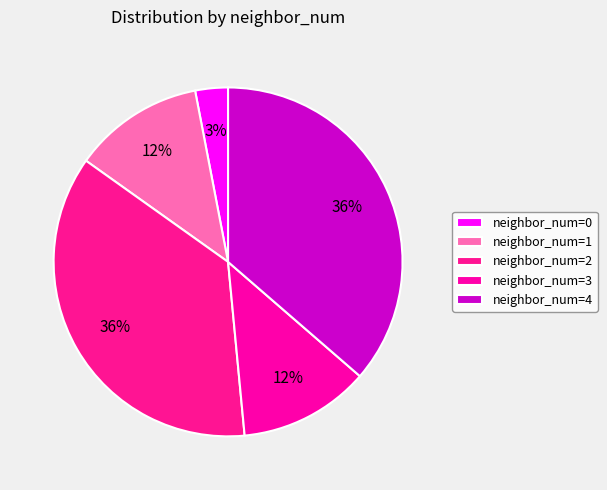

How many segments does this pie chart have?

5